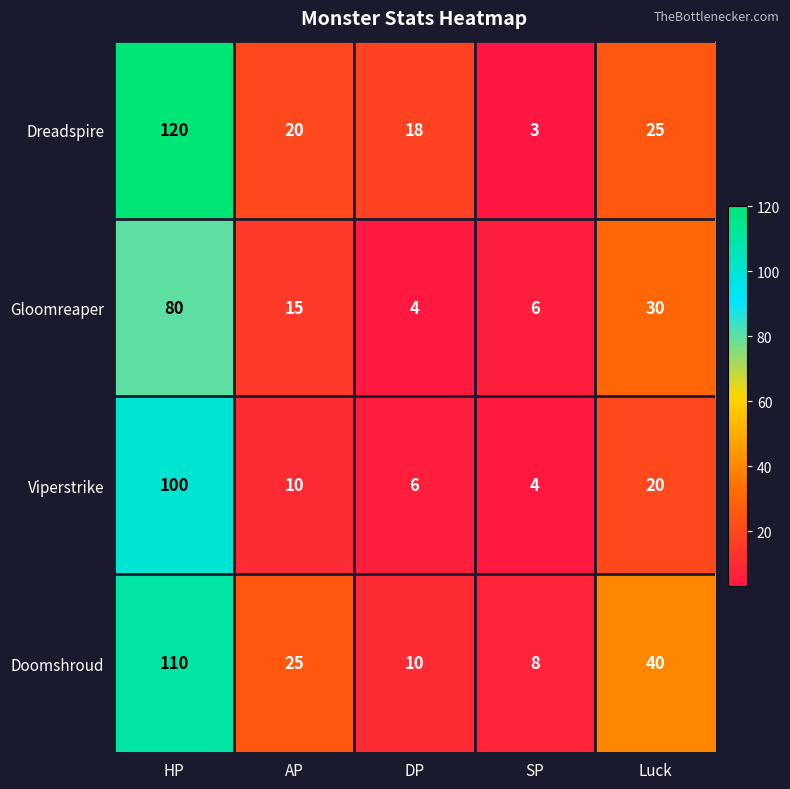

At which label does Gloomreaper reach its peak?

HP